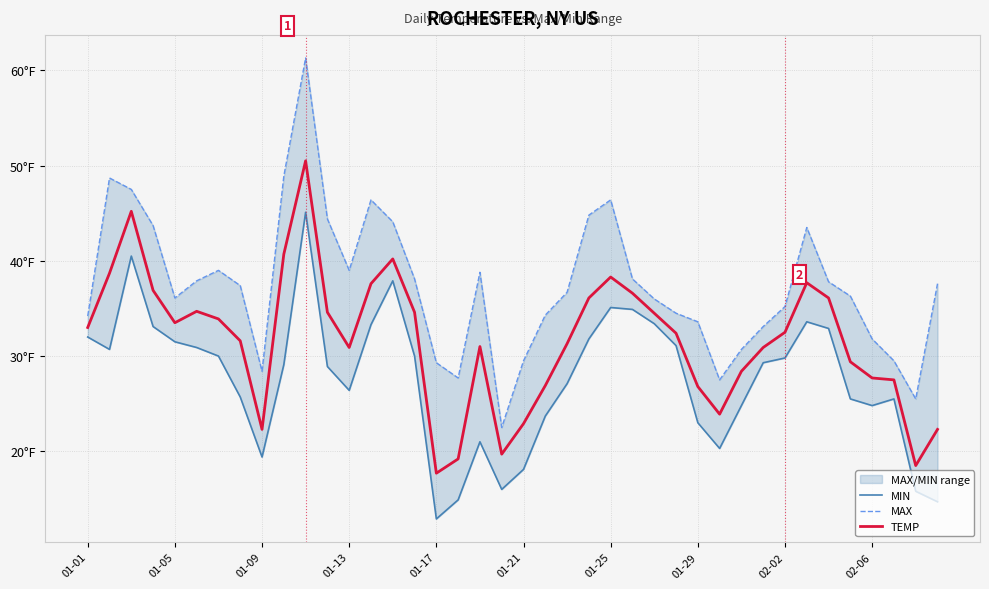

True or false: MIN has a value of 26.4 at 01-13.

True